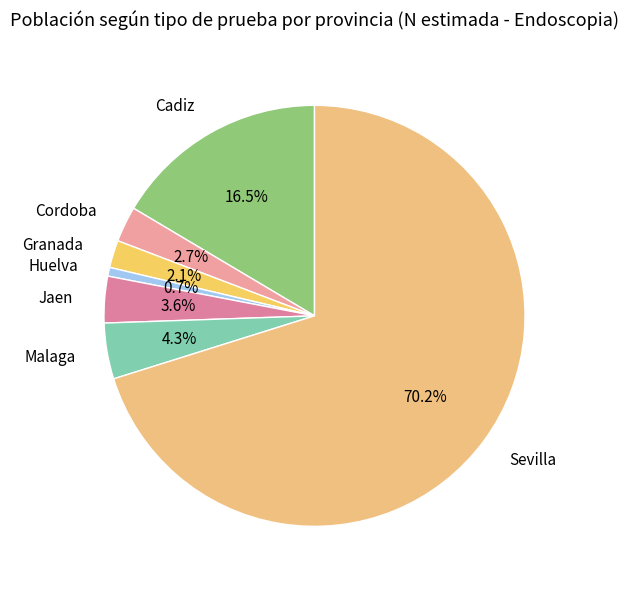

To the nearest percent, what percentage of the pie is Granada?

2%